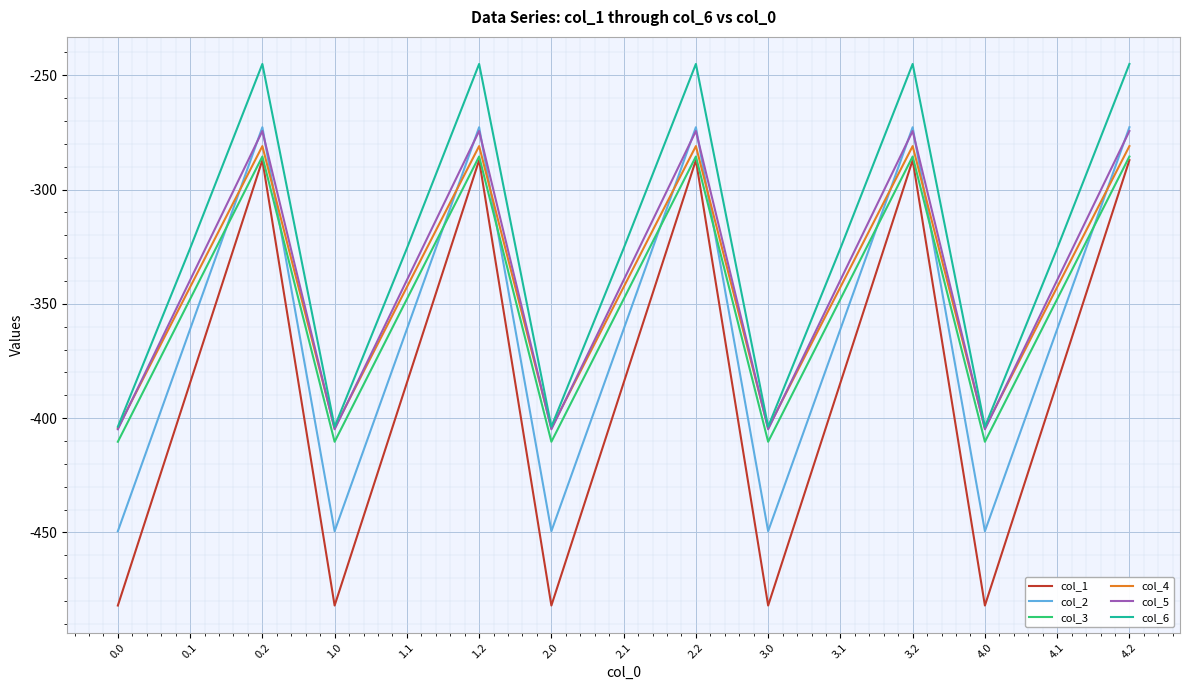

Which series changed the most between 2.0 and 2.2?

col_1